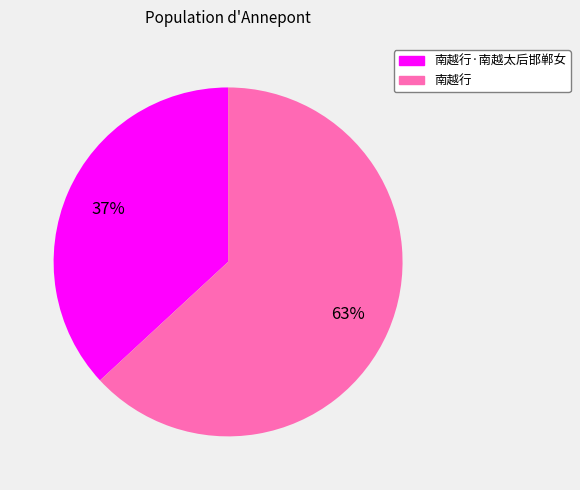

To the nearest percent, what is the difference between the largest and smallest slice percentages?

26%